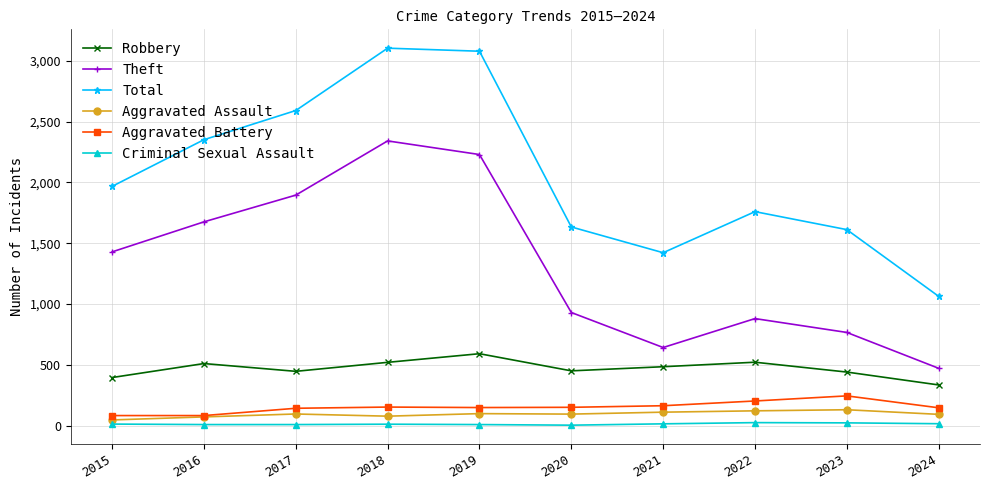

At how many categories does at least one series exceed 239?

10